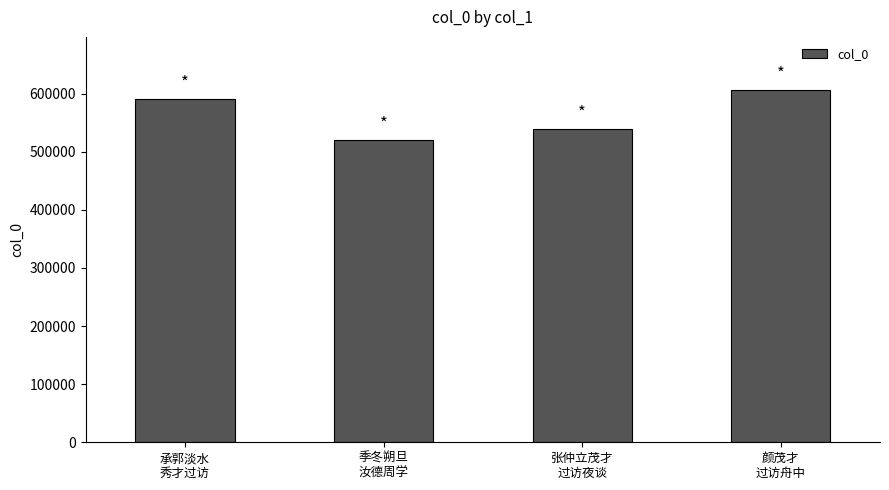

Which has a higher value, 颜茂才
过访舟中 or 承郭淡水
秀才过访?

颜茂才
过访舟中